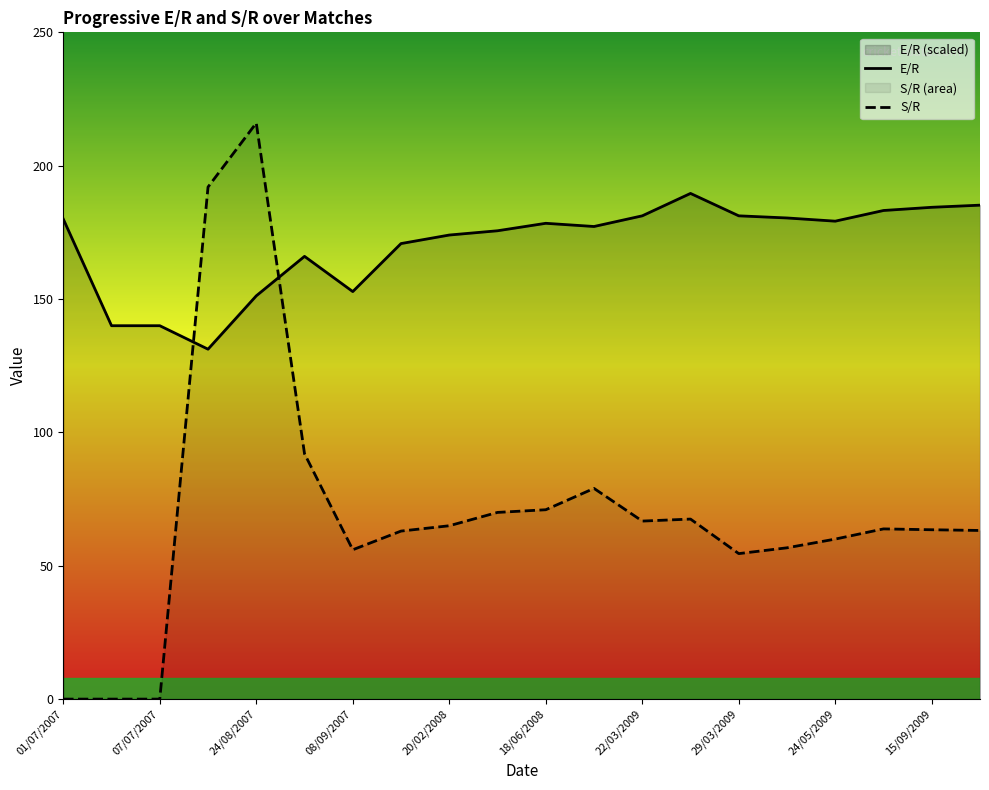

Read the E/R value at 20/02/2008.

174.0